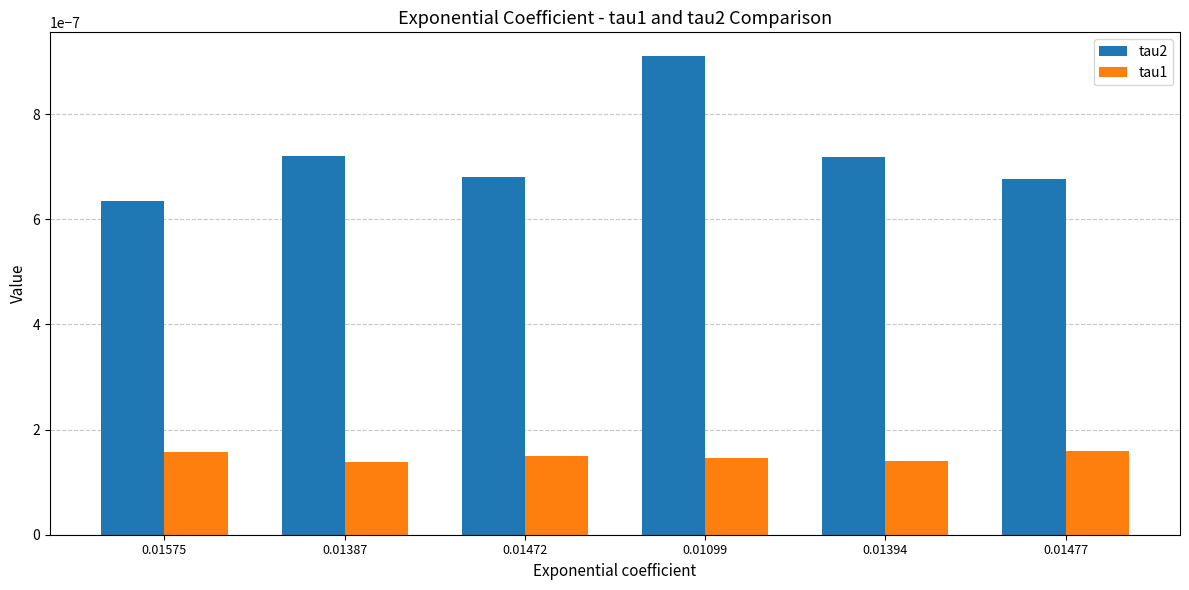

Which series has the largest range (max minus min)?

tau2